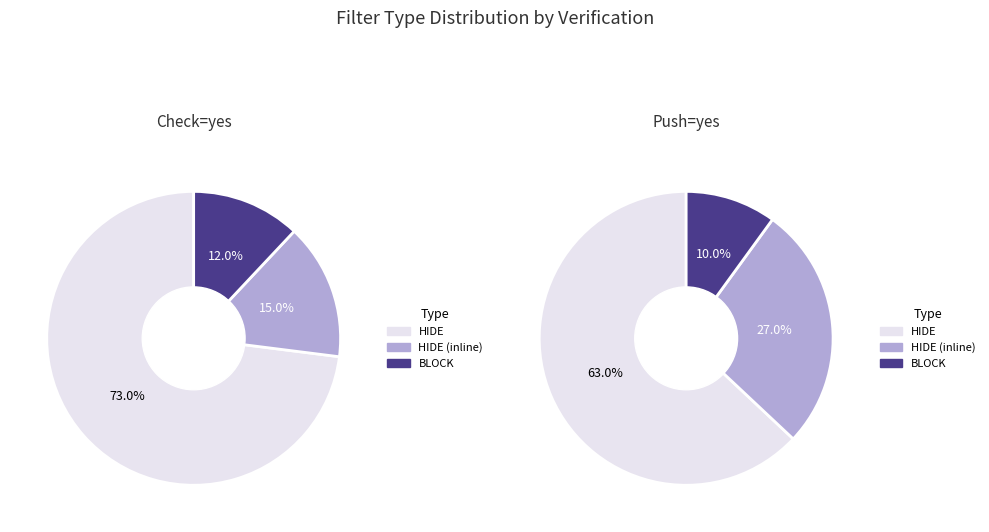

To the nearest percent, what percentage of the pie is HIDE?

73%